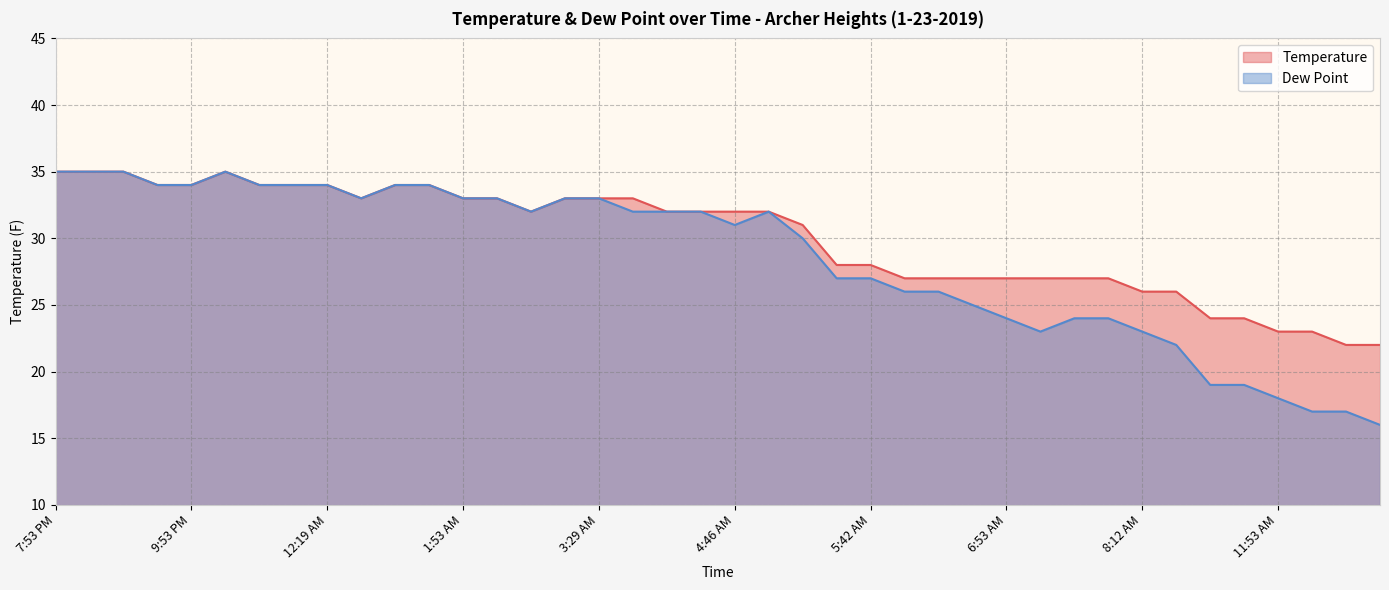

List the series in order of their overall mean, highest first.

Temperature, Dew Point